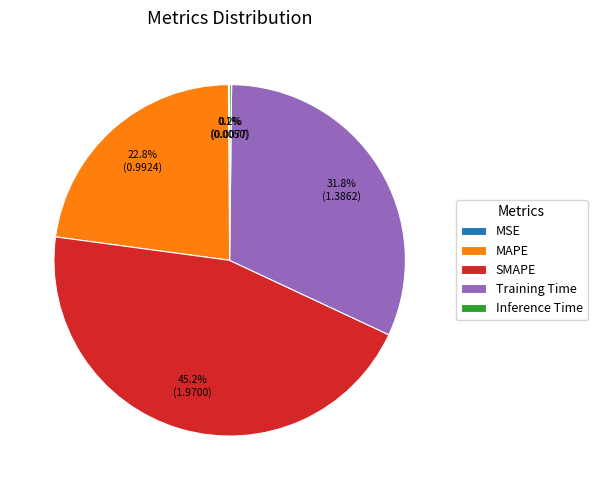

Approximately how many times larger is the value at SMAPE compared to Training Time?

1.4